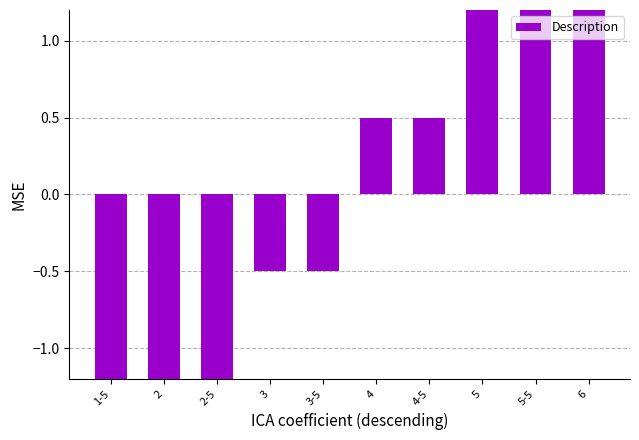

What is the difference between the values at 1-5 and 3-5?

2.0